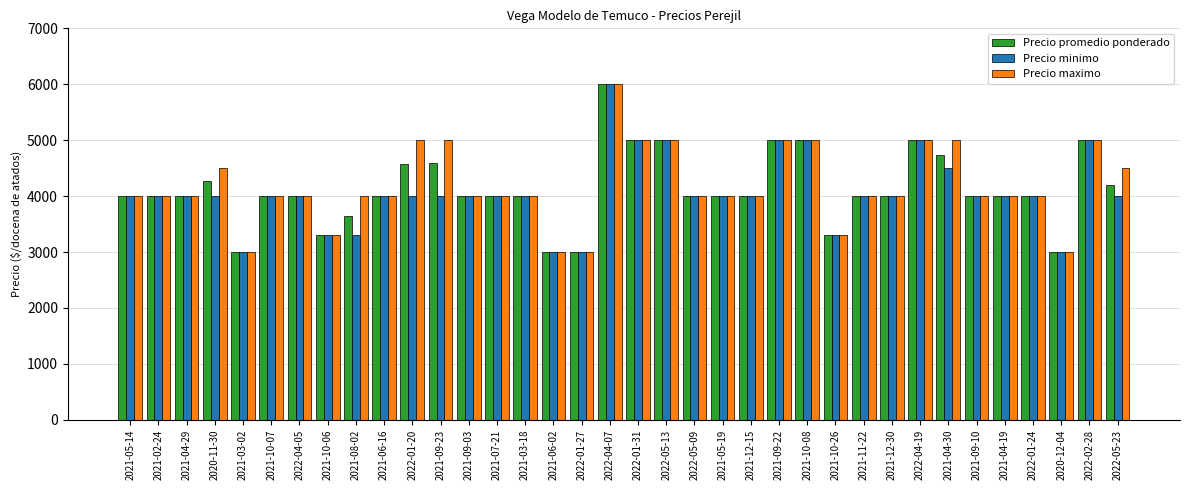

What is the total value across all series at 2022-01-31?

15000